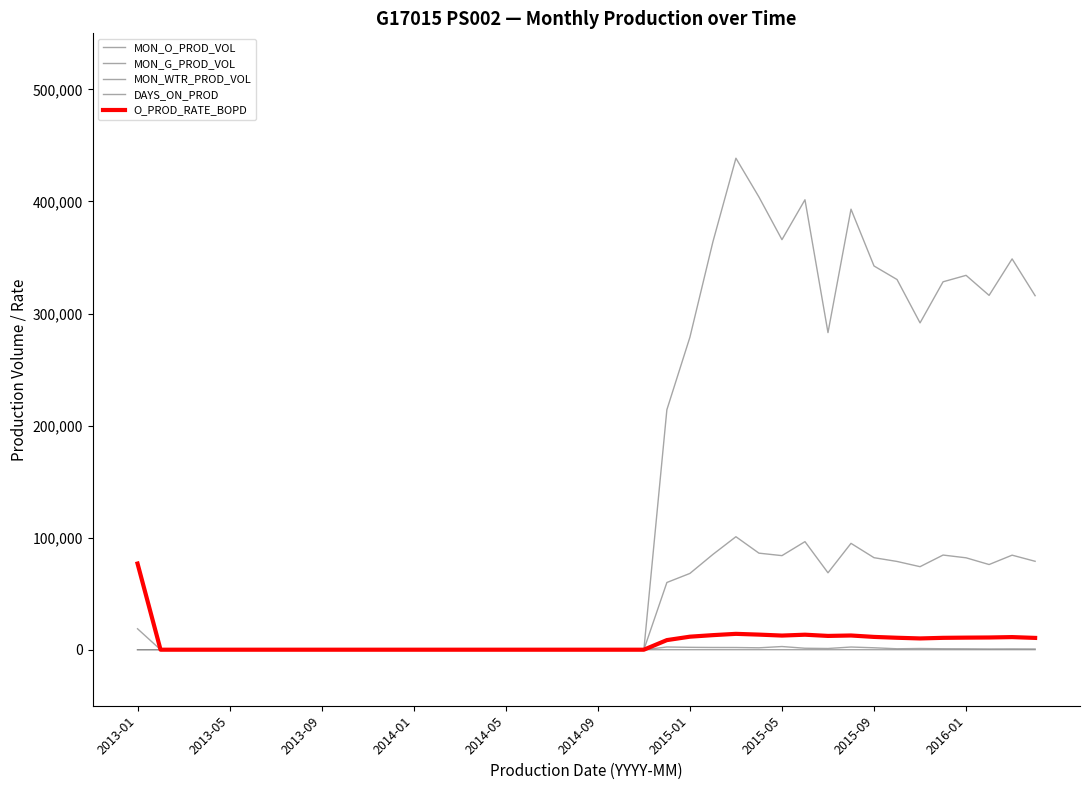

Where is the first local minimum for MON_G_PROD_VOL?

2015-05